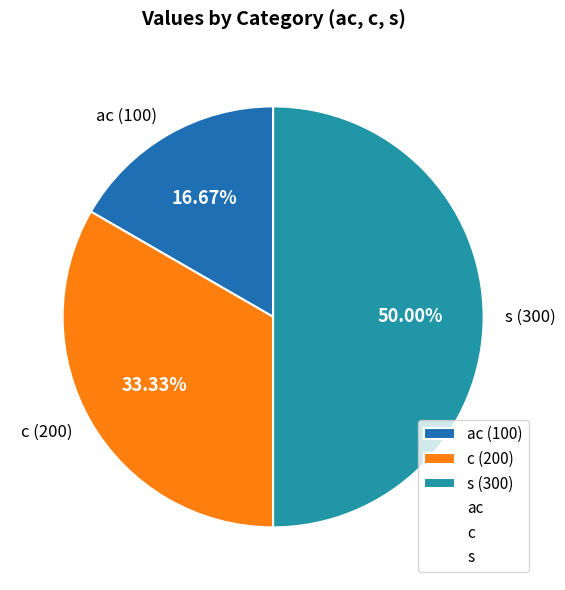

What is the smallest slice in the pie chart?

ac